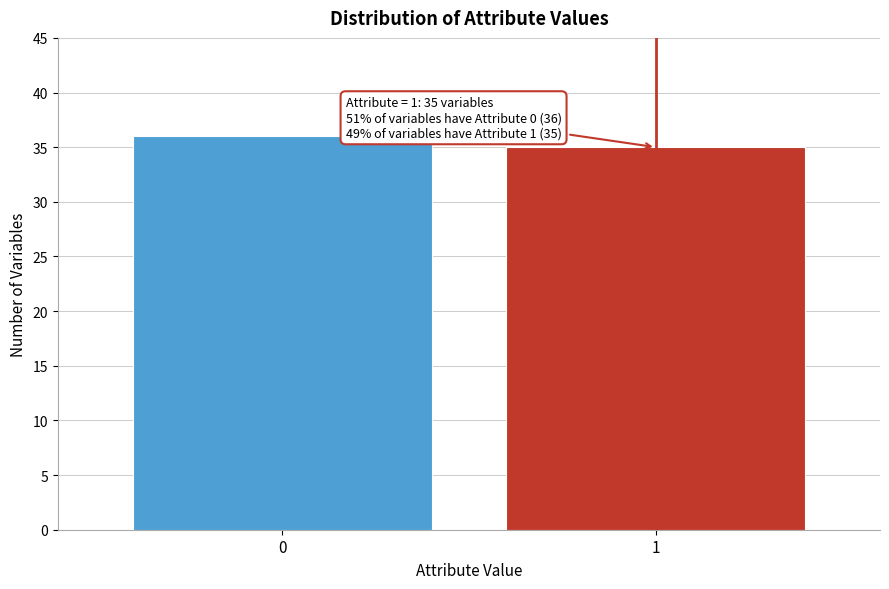

Reading left to right, transcribe all the data shown in this chart.

36	35